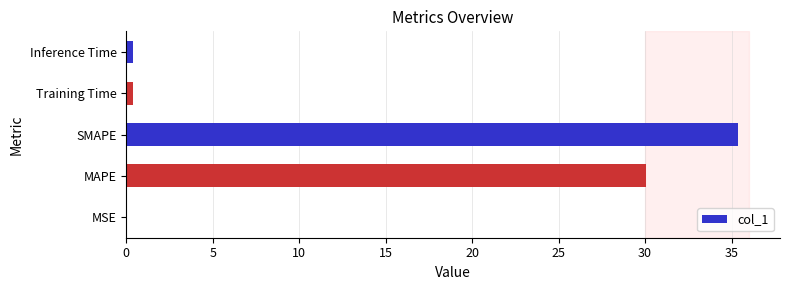

What is the sum of all values?

66.2